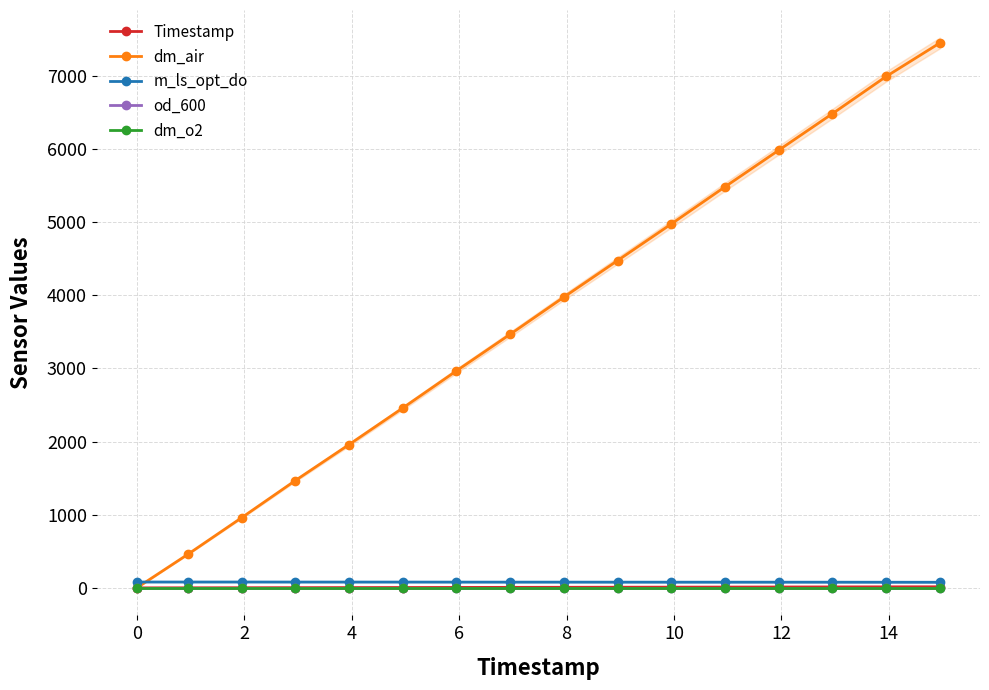

True or false: m_ls_opt_do has more than 0 interior local peaks.

True